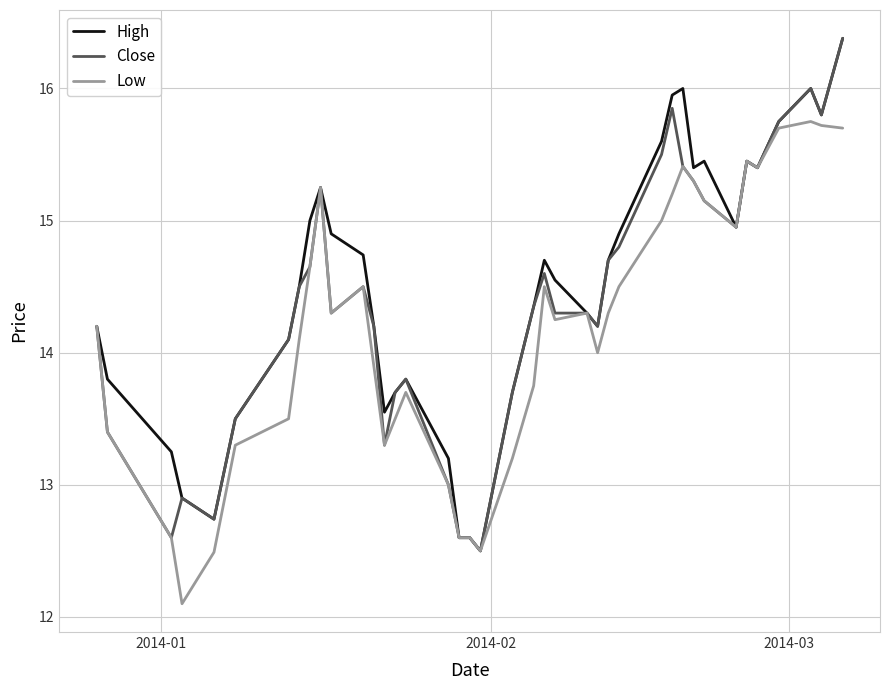

What is the minimum value shown in the chart?

12.1